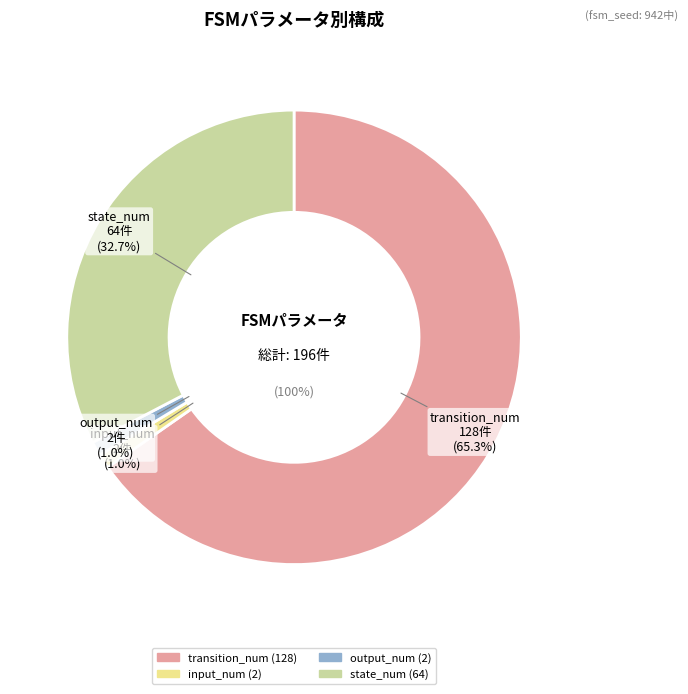

To the nearest percent, what is the combined percentage of input_num (2) and transition_num (128)?

66%